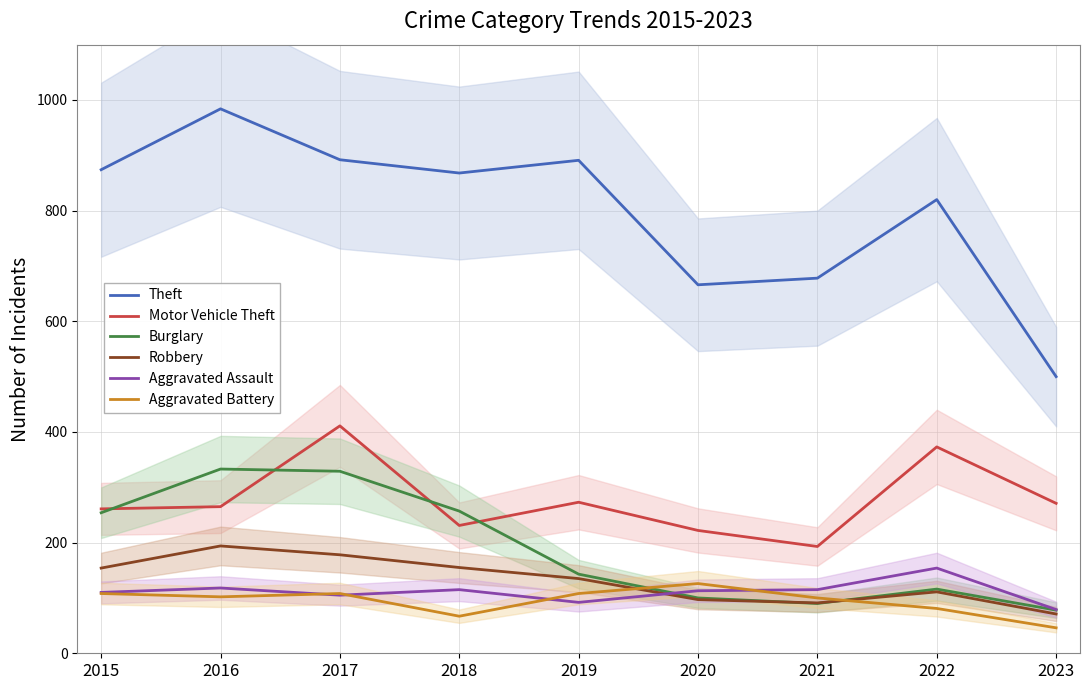

Between 2016 and 2020, which series saw the biggest shift?

Theft